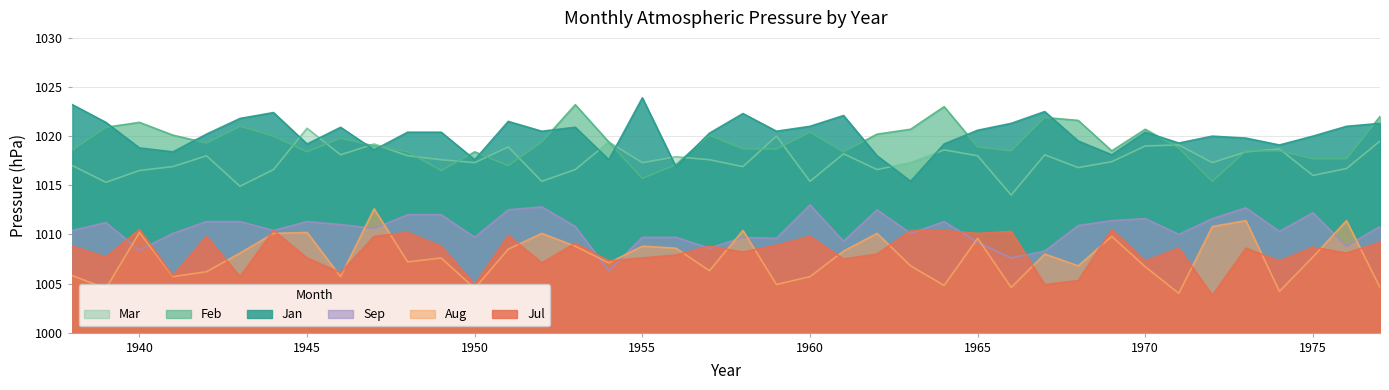

Is it true that Sep equals 578.6 at 1969?

False